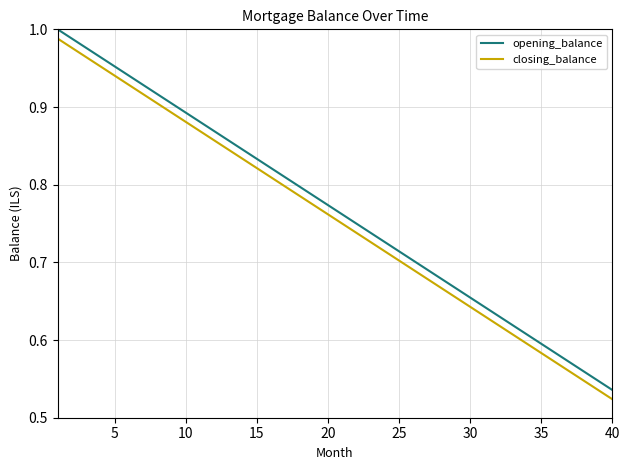

True or false: opening_balance and closing_balance cross at least once.

False